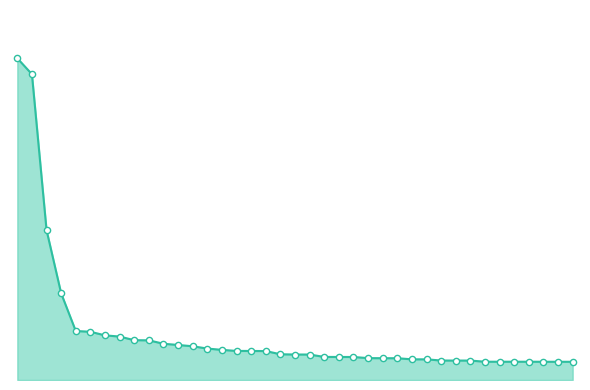

Which series has the largest Y range (max minus min)?

anchor_score_line